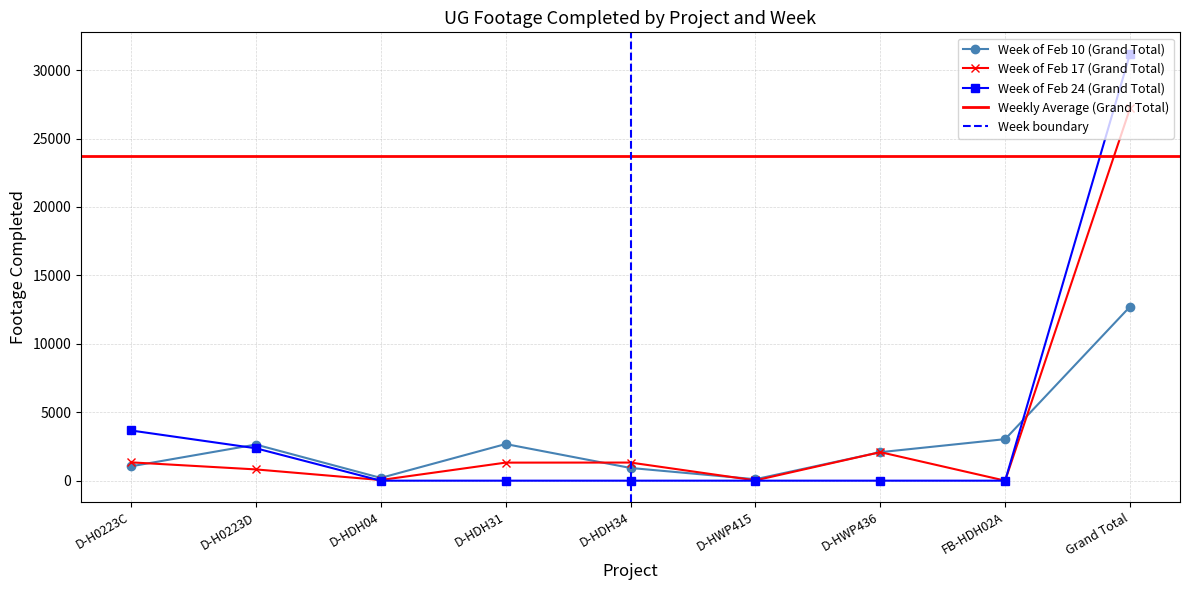

At which label does Week of Feb 17 (Grand Total) reach its peak?

Grand Total